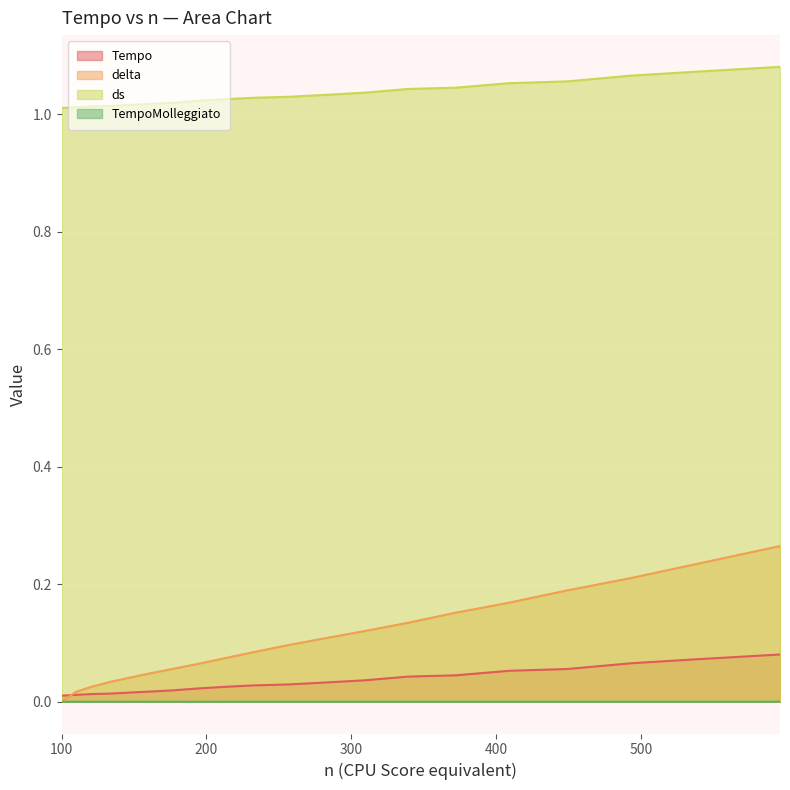

The value of Tempo at 596.0 is 0.0. True or false?

False